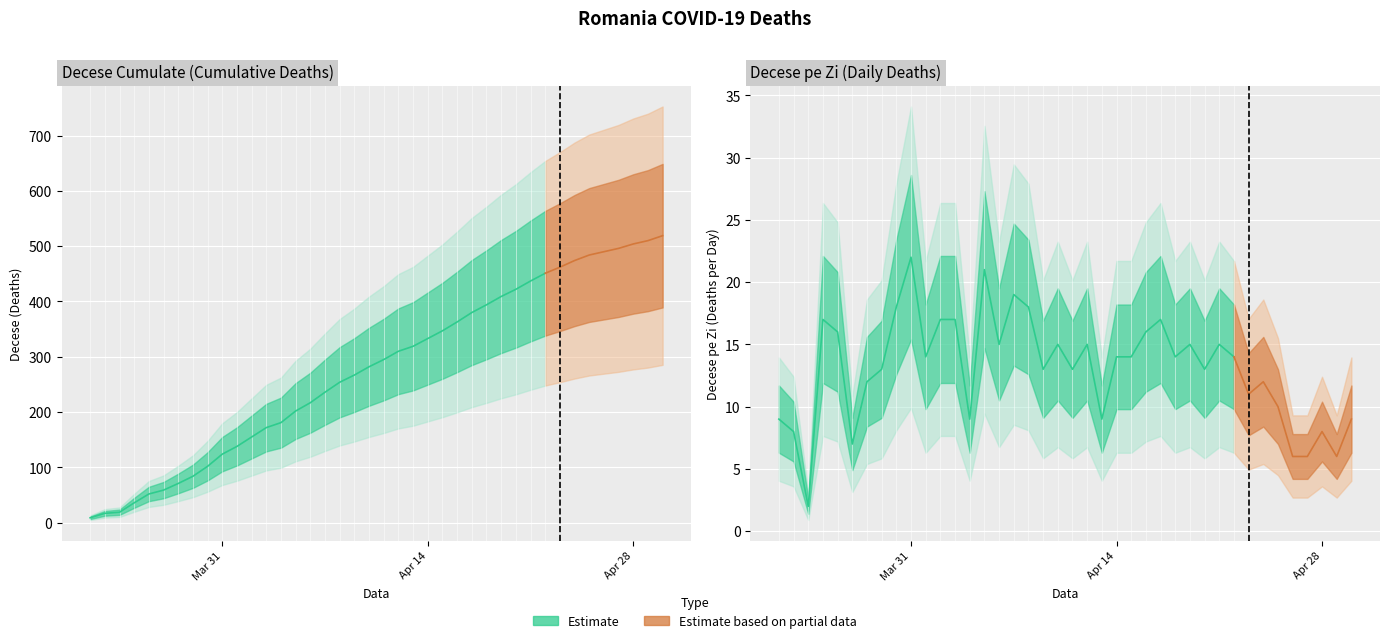

What is the difference between the Decese values at 36 and 8?

394